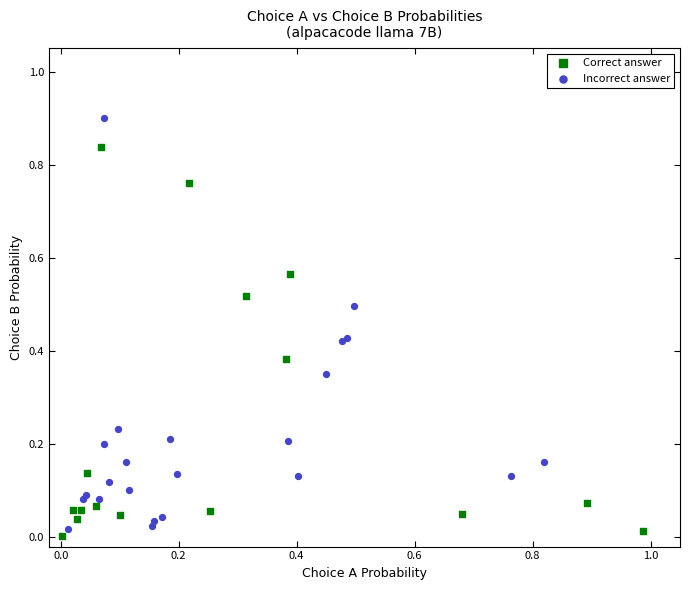

Which series reaches the maximum Y coordinate?

Incorrect answer